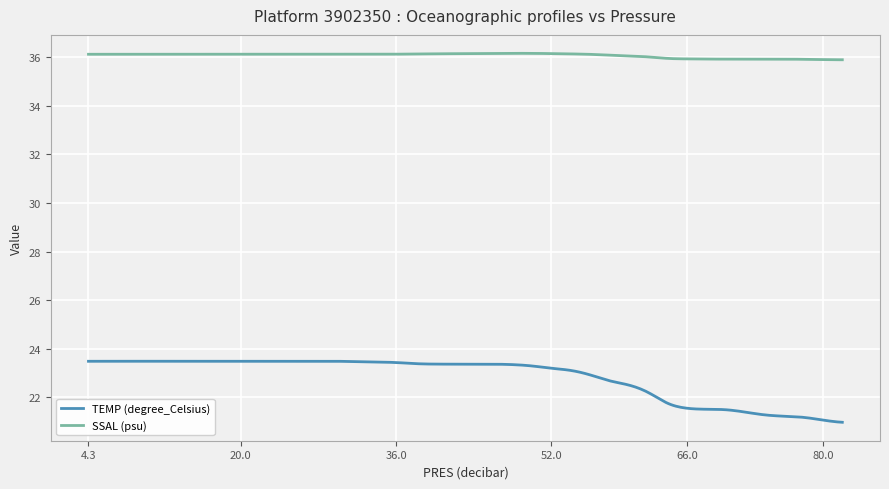

Which series has the largest range (max minus min)?

TEMP (degree_Celsius)